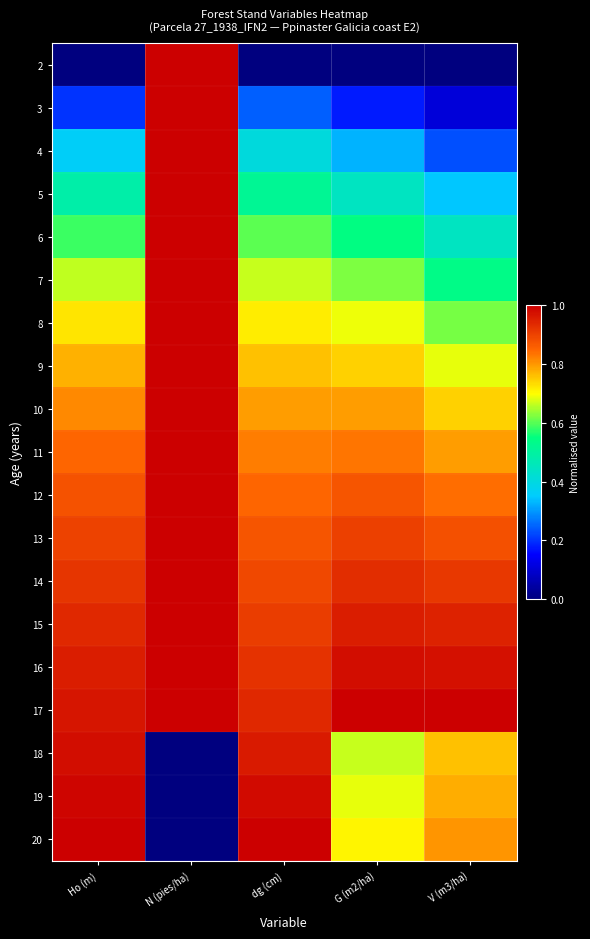

Reading left to right, what are all the values shown in this chart?

2: Ho (m)=0.0	N (pies/ha)=1.0	dg (cm)=0.0	G (m2/ha)=0.0	V (m3/ha)=0.0
3: Ho (m)=0.2	N (pies/ha)=1.0	dg (cm)=0.2	G (m2/ha)=0.2	V (m3/ha)=0.1
4: Ho (m)=0.4	N (pies/ha)=1.0	dg (cm)=0.4	G (m2/ha)=0.3	V (m3/ha)=0.2
5: Ho (m)=0.5	N (pies/ha)=1.0	dg (cm)=0.5	G (m2/ha)=0.4	V (m3/ha)=0.3
6: Ho (m)=0.6	N (pies/ha)=1.0	dg (cm)=0.6	G (m2/ha)=0.5	V (m3/ha)=0.4
7: Ho (m)=0.7	N (pies/ha)=1.0	dg (cm)=0.7	G (m2/ha)=0.6	V (m3/ha)=0.5
8: Ho (m)=0.7	N (pies/ha)=1.0	dg (cm)=0.7	G (m2/ha)=0.7	V (m3/ha)=0.6
9: Ho (m)=0.8	N (pies/ha)=1.0	dg (cm)=0.8	G (m2/ha)=0.7	V (m3/ha)=0.7
10: Ho (m)=0.8	N (pies/ha)=1.0	dg (cm)=0.8	G (m2/ha)=0.8	V (m3/ha)=0.7
11: Ho (m)=0.8	N (pies/ha)=1.0	dg (cm)=0.8	G (m2/ha)=0.8	V (m3/ha)=0.8
12: Ho (m)=0.9	N (pies/ha)=1.0	dg (cm)=0.9	G (m2/ha)=0.9	V (m3/ha)=0.8
13: Ho (m)=0.9	N (pies/ha)=1.0	dg (cm)=0.9	G (m2/ha)=0.9	V (m3/ha)=0.9
14: Ho (m)=0.9	N (pies/ha)=1.0	dg (cm)=0.9	G (m2/ha)=0.9	V (m3/ha)=0.9
15: Ho (m)=0.9	N (pies/ha)=1.0	dg (cm)=0.9	G (m2/ha)=1.0	V (m3/ha)=0.9
16: Ho (m)=1.0	N (pies/ha)=1.0	dg (cm)=0.9	G (m2/ha)=1.0	V (m3/ha)=1.0
17: Ho (m)=1.0	N (pies/ha)=1.0	dg (cm)=0.9	G (m2/ha)=1.0	V (m3/ha)=1.0
18: Ho (m)=1.0	N (pies/ha)=0.0	dg (cm)=1.0	G (m2/ha)=0.7	V (m3/ha)=0.8
19: Ho (m)=1.0	N (pies/ha)=0.0	dg (cm)=1.0	G (m2/ha)=0.7	V (m3/ha)=0.8
20: Ho (m)=1.0	N (pies/ha)=0.0	dg (cm)=1.0	G (m2/ha)=0.7	V (m3/ha)=0.8